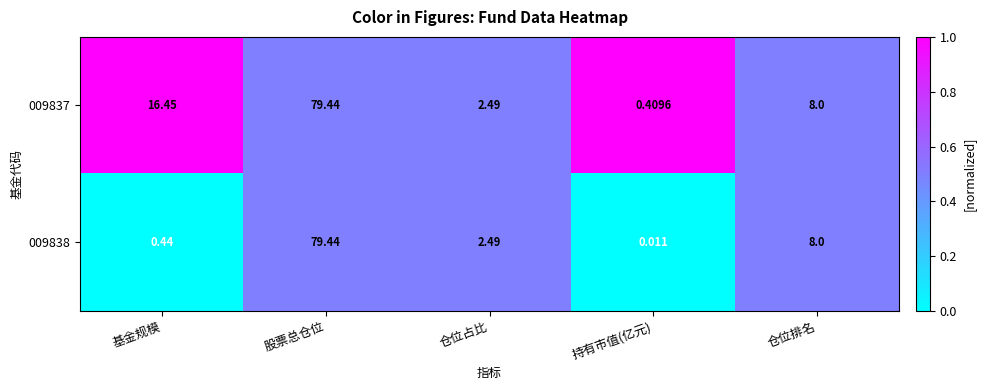

At which label is 009838 closest to 39?

仓位排名